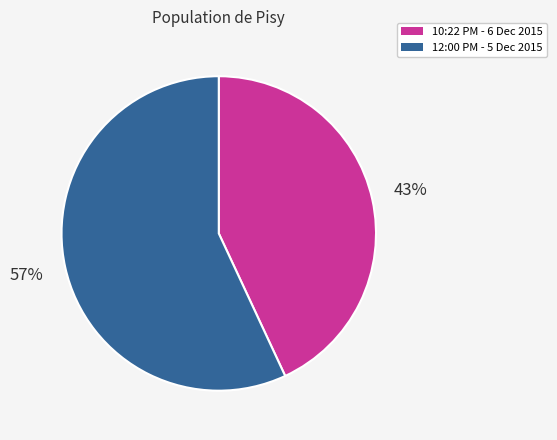

Is there a majority slice in this chart?

Yes